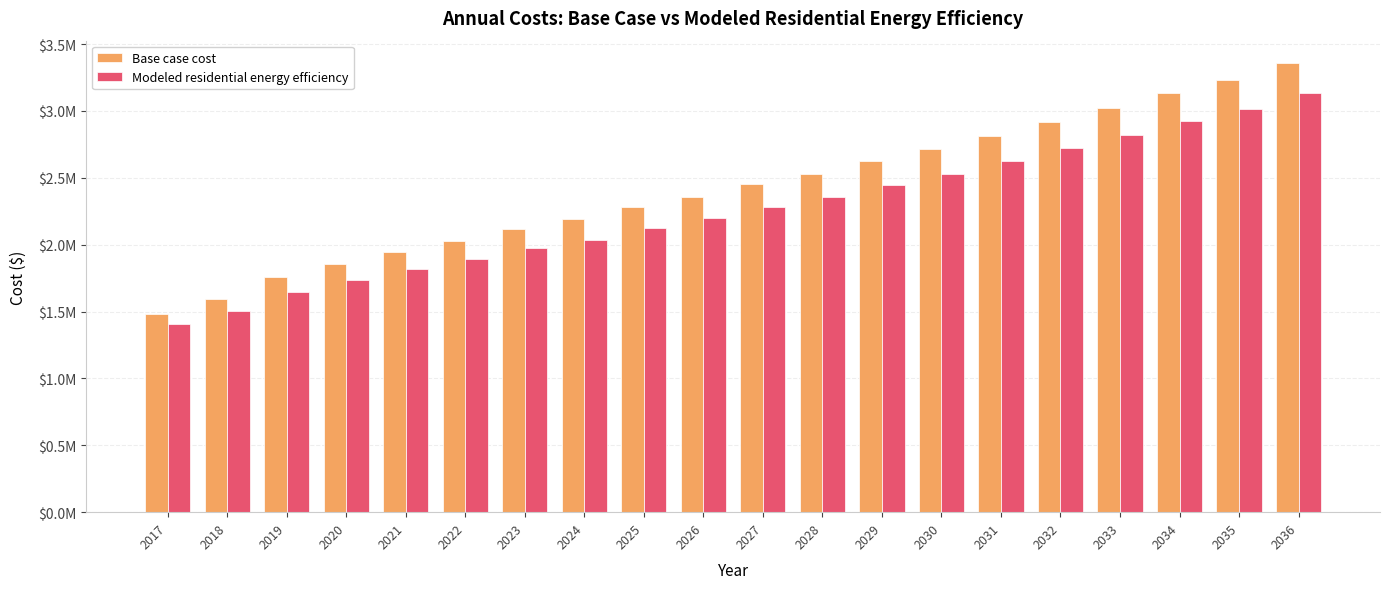

Does the chart contain any negative values?

No